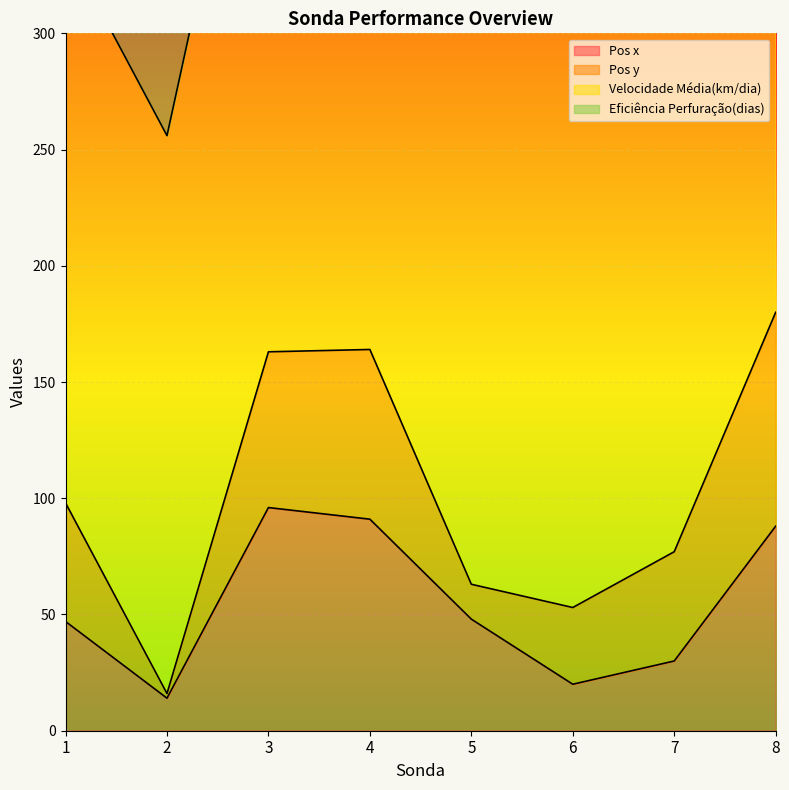

What is the sum of all Pos y values?

380